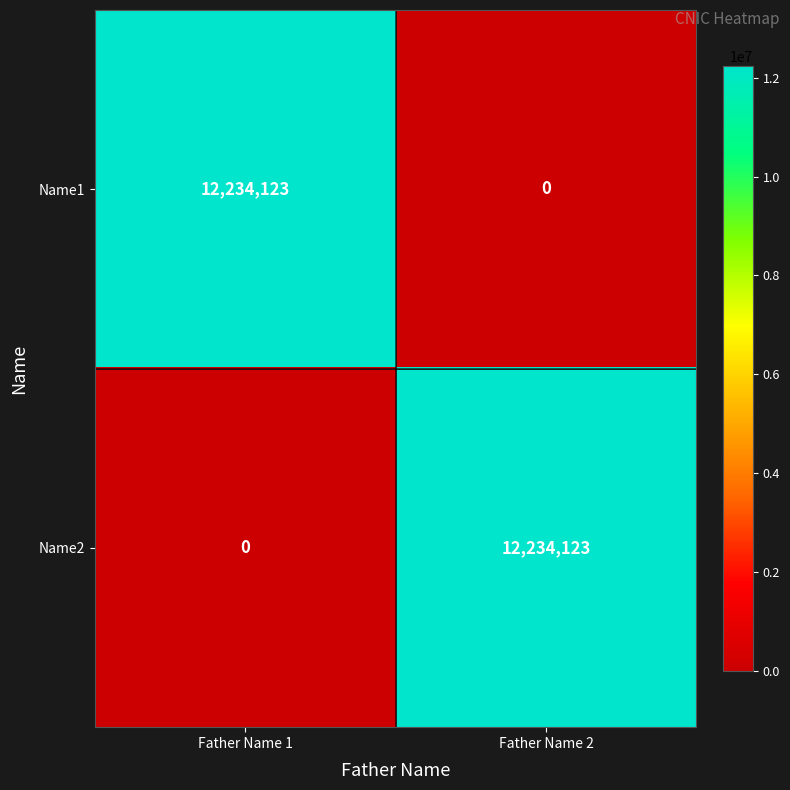

What is the maximum value shown in the chart?

12234123